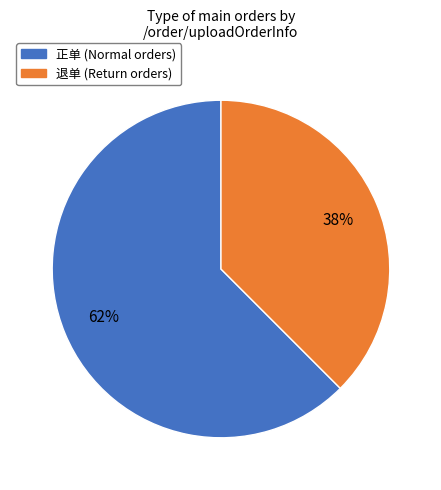

Is it true that 退单 is 54% of the pie?

False